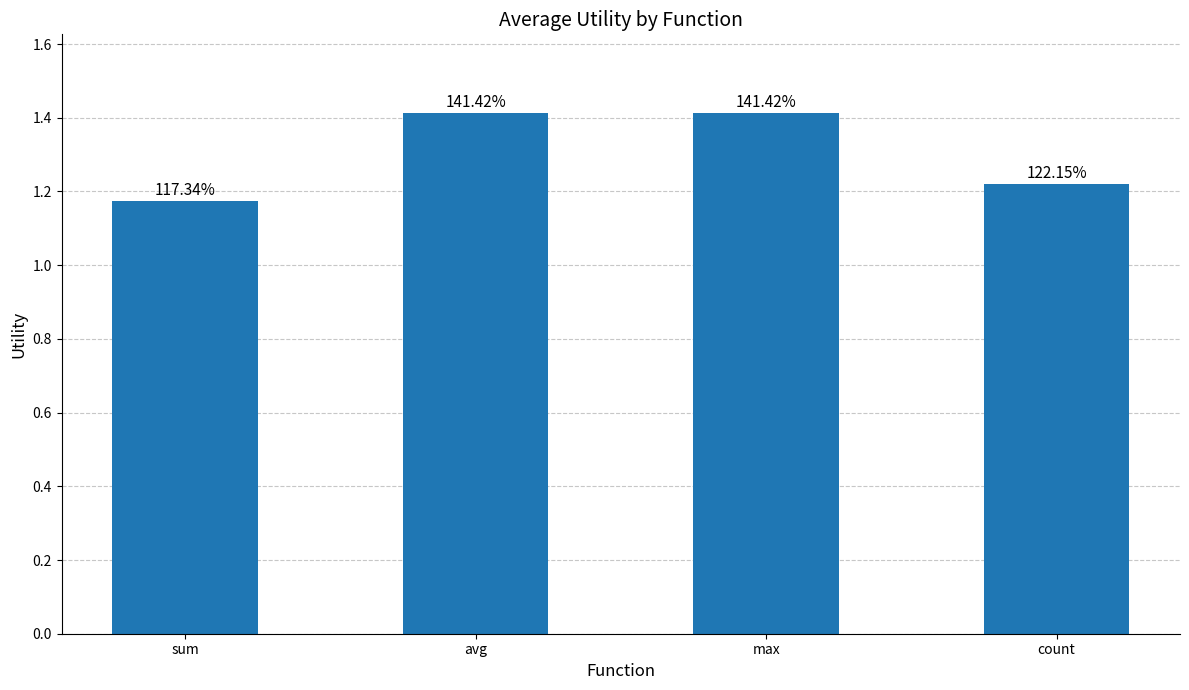

List the labels in order of value, largest first.

avg, max, count, sum